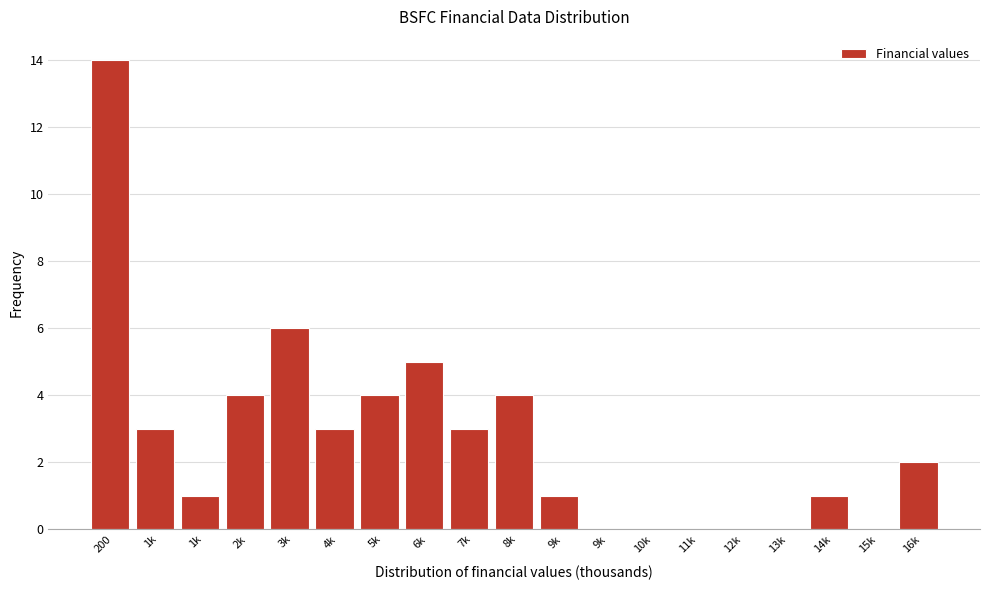

How many series are shown in this chart?

1